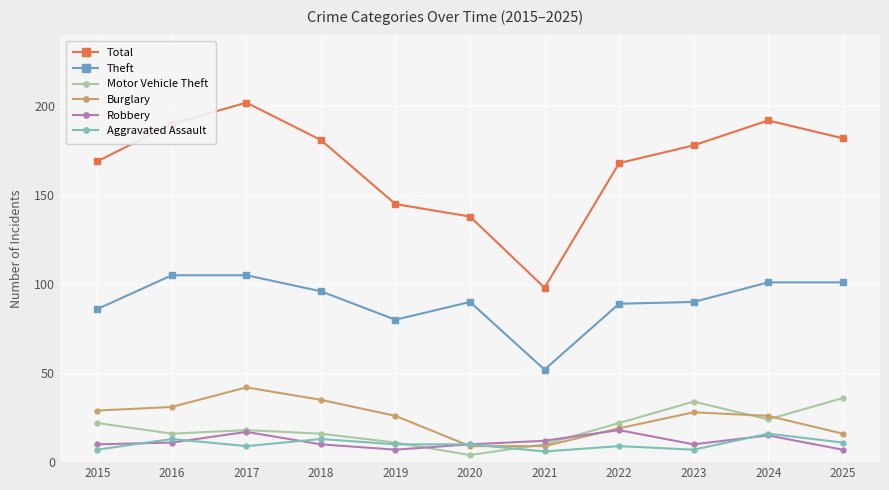

True or false: Motor Vehicle Theft has more than 2 interior local peaks.

False